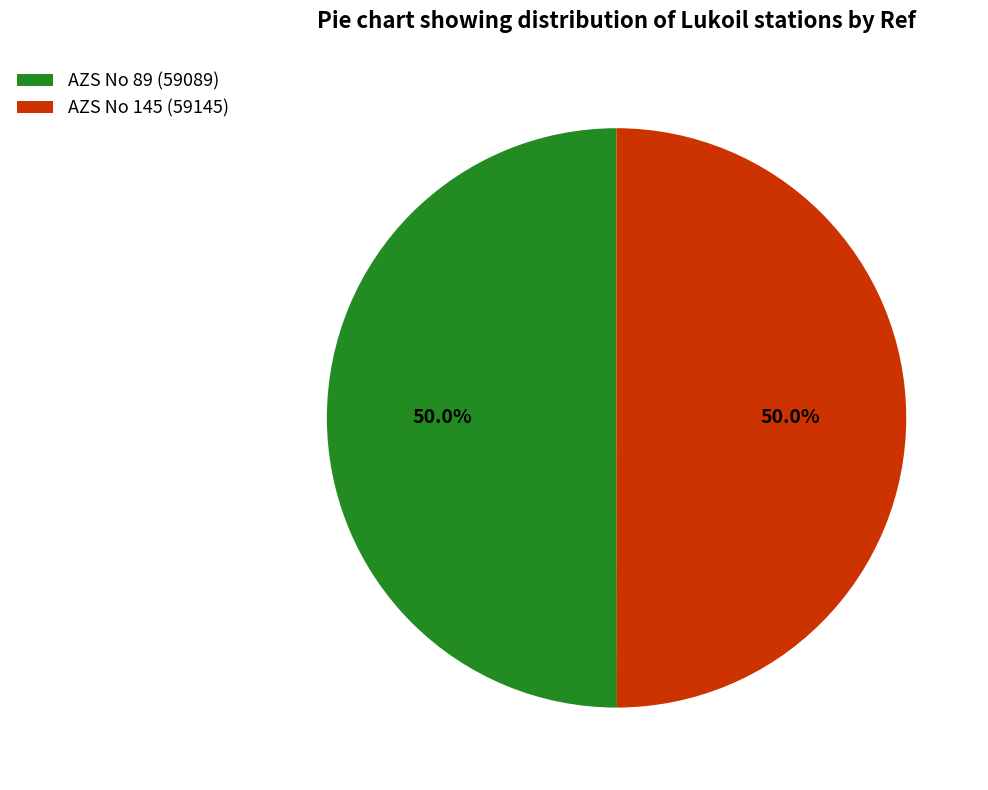

The AZS No 89 (59089) slice represents 64% of the pie. True or false?

False